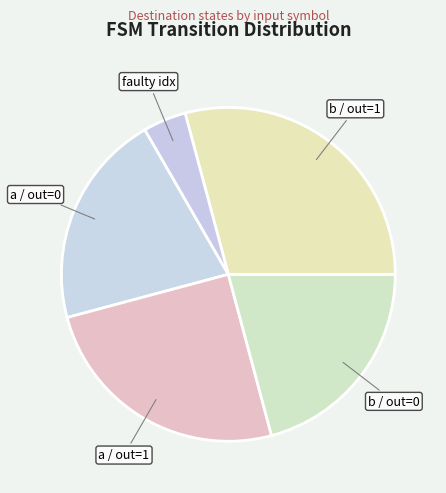

How many segments does this pie chart have?

5